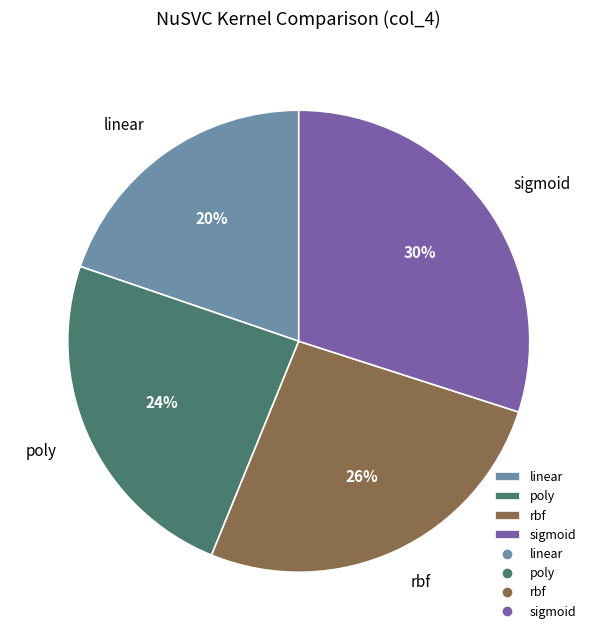

Do poly and linear together represent more than half of the pie?

No